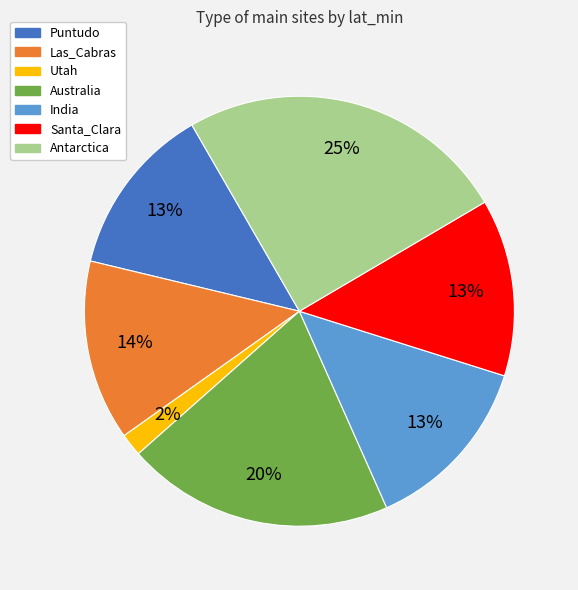

To the nearest percent, what portion does India represent?

13%